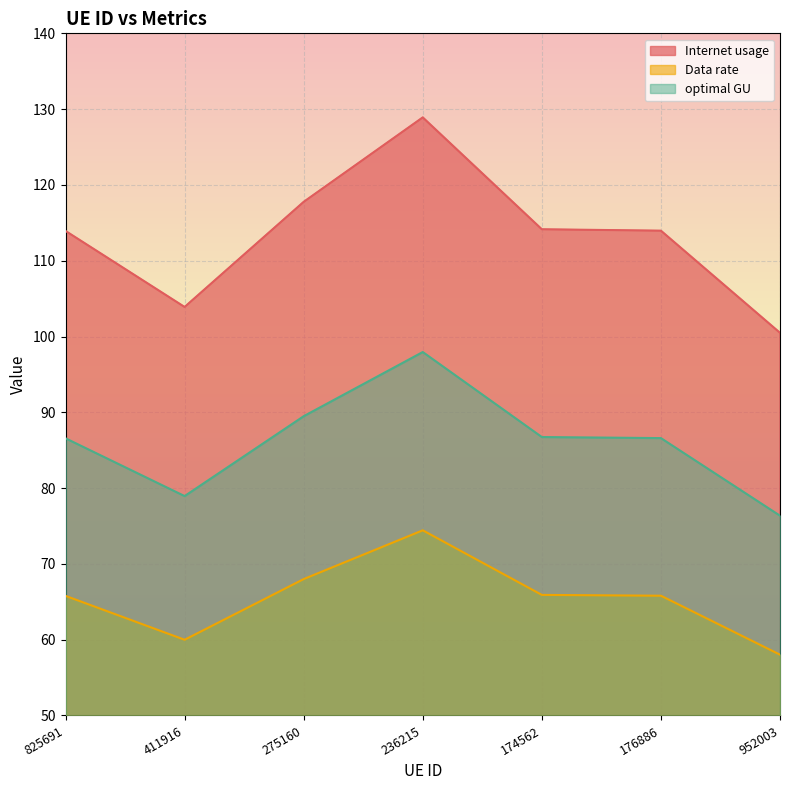

Which series has the widest spread of values?

Internet usage